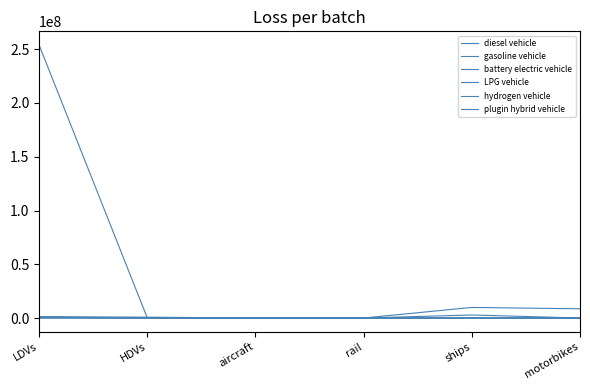

How many lines are shown in the chart?

6